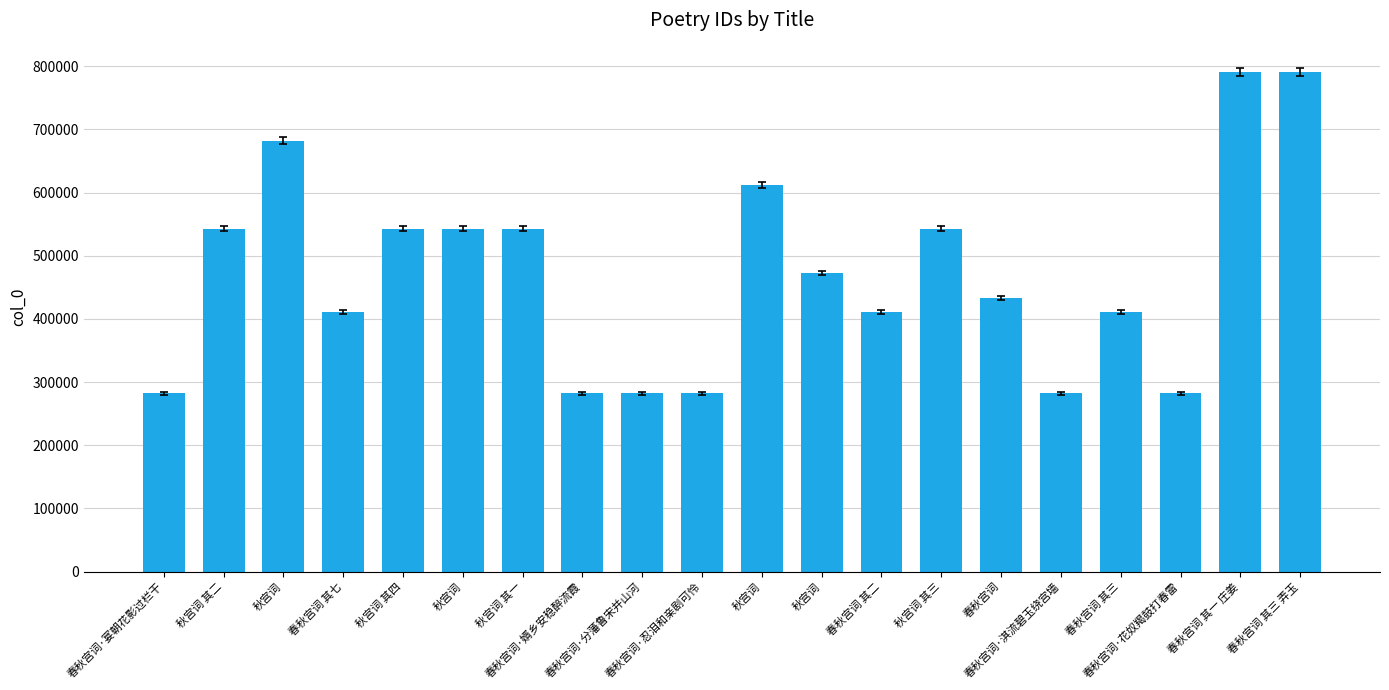

How many data points are less than 472600?

10